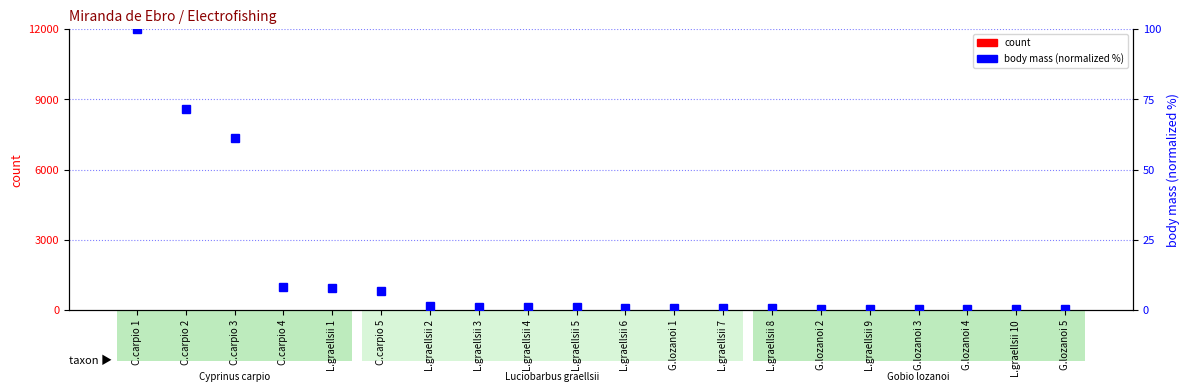

What are all the series names shown in the legend?

count, body_mass (normalized)